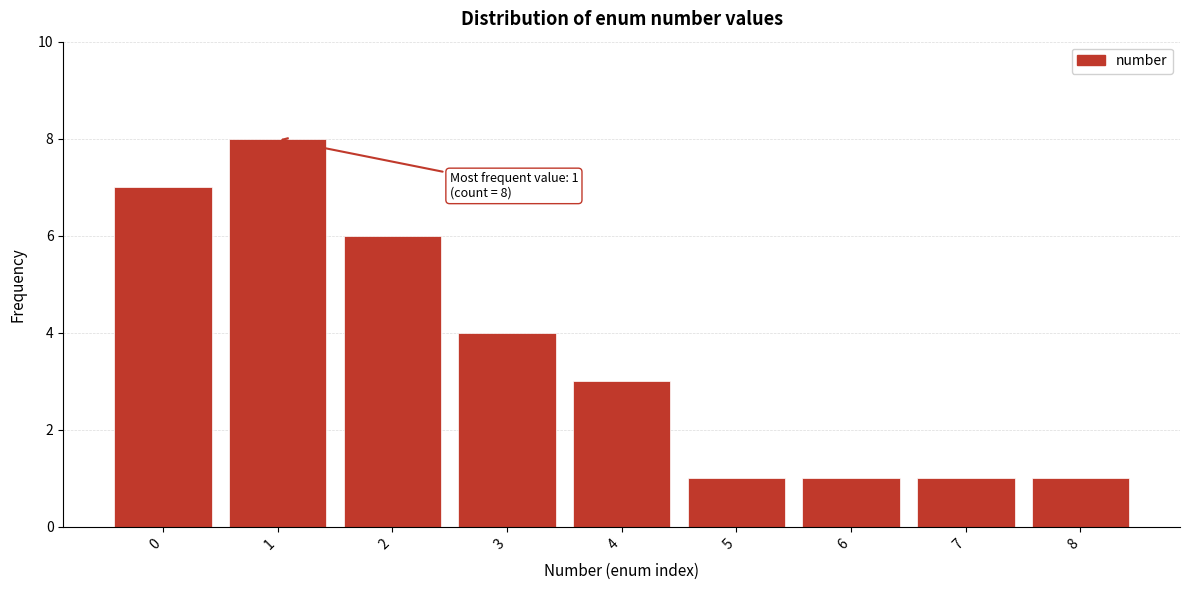

Which range on the x-axis has the tallest bar?

0.5 to 1.5